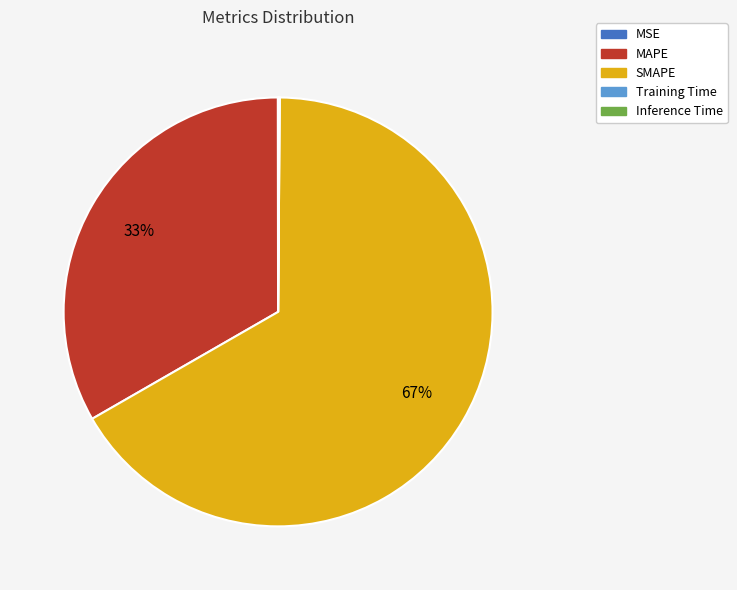

Is it true that SMAPE is 59% of the pie?

False